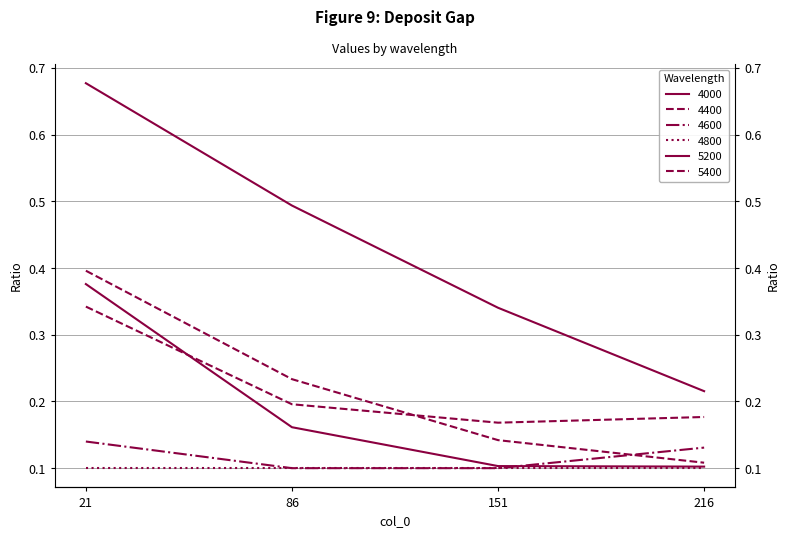

True or false: 4000 has a value of 0.2 at 216.

True